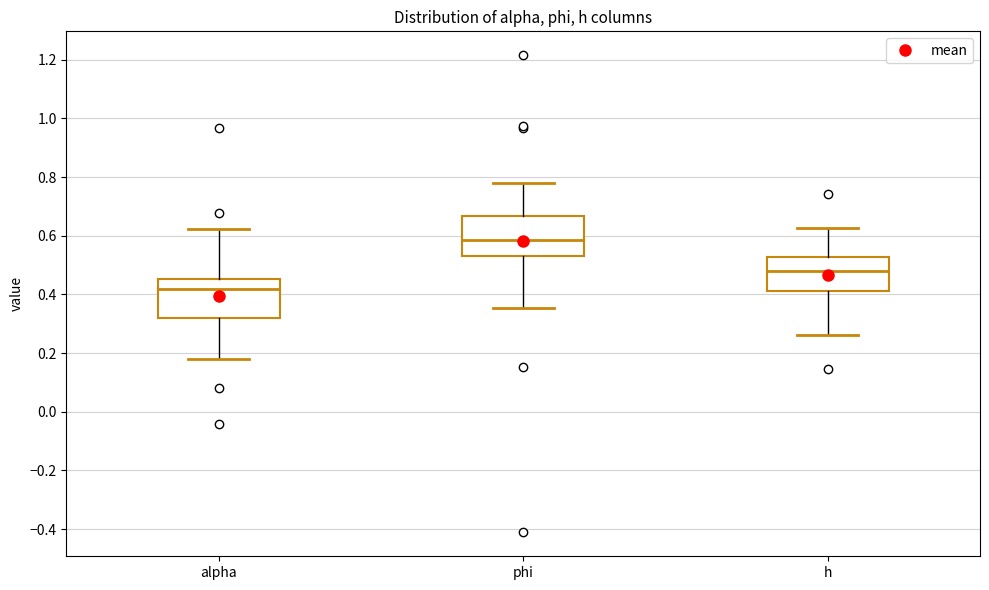

Which box has the highest median line?

phi